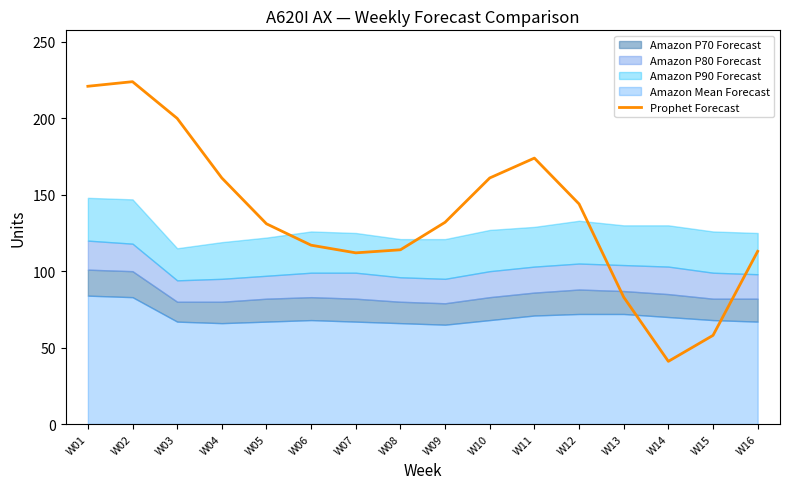

Which category has the lowest value across all series?

W14